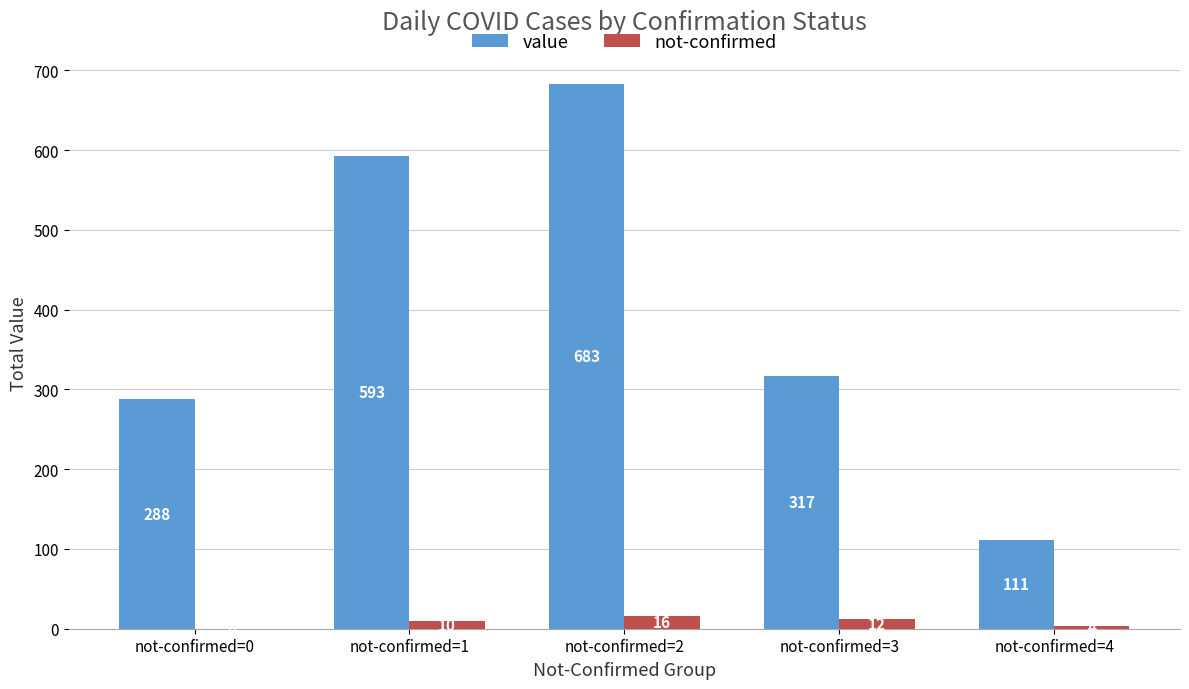

What is the maximum value shown in the chart?

683